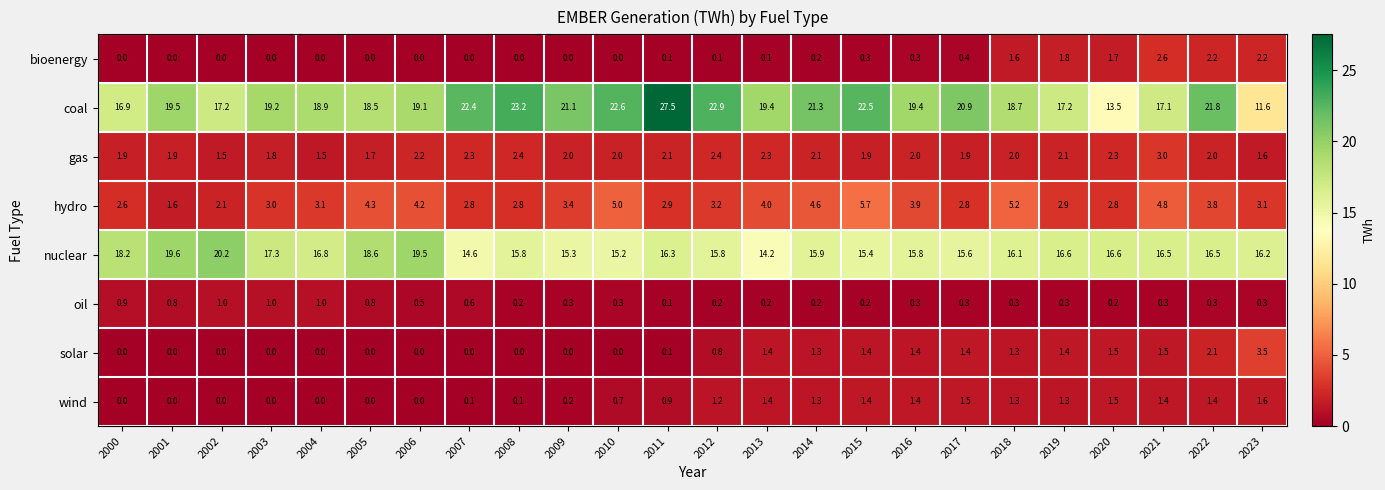

Is it true that wind equals 0.0 at 2000?

True